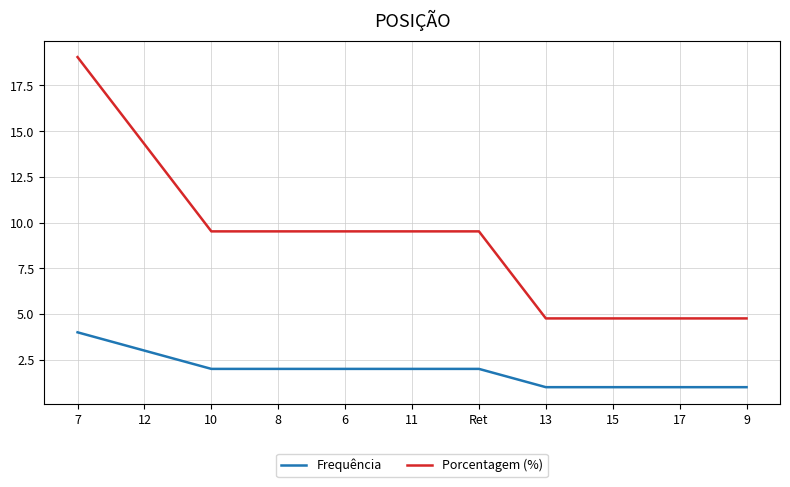

Which series has the largest range (max minus min)?

Porcentagem (%)